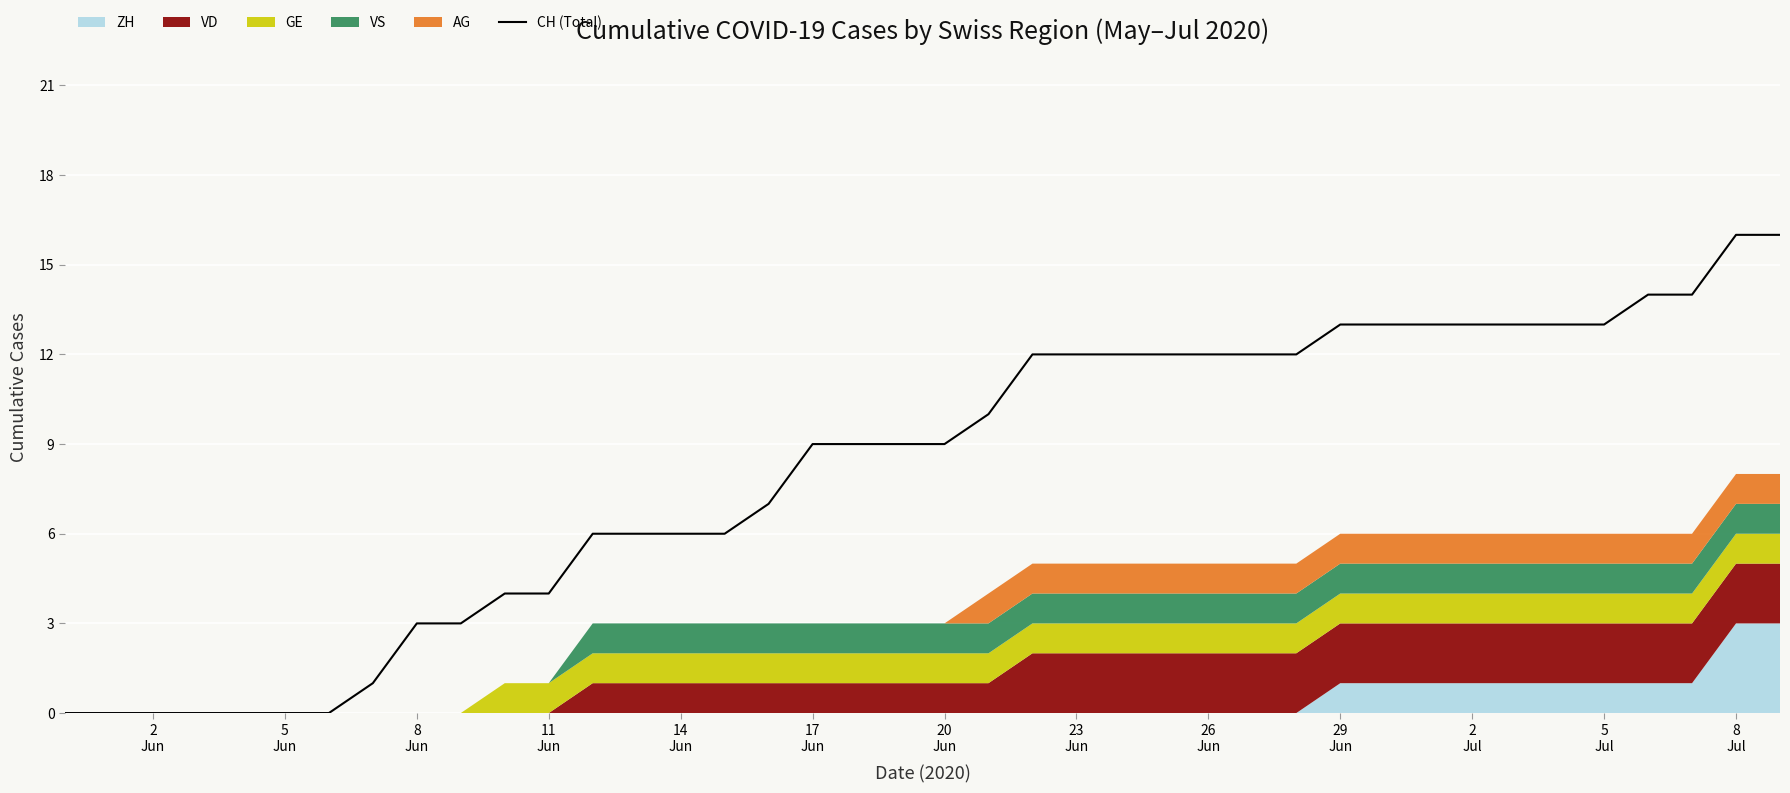

What is the highest value of the CH (Total) series?

16